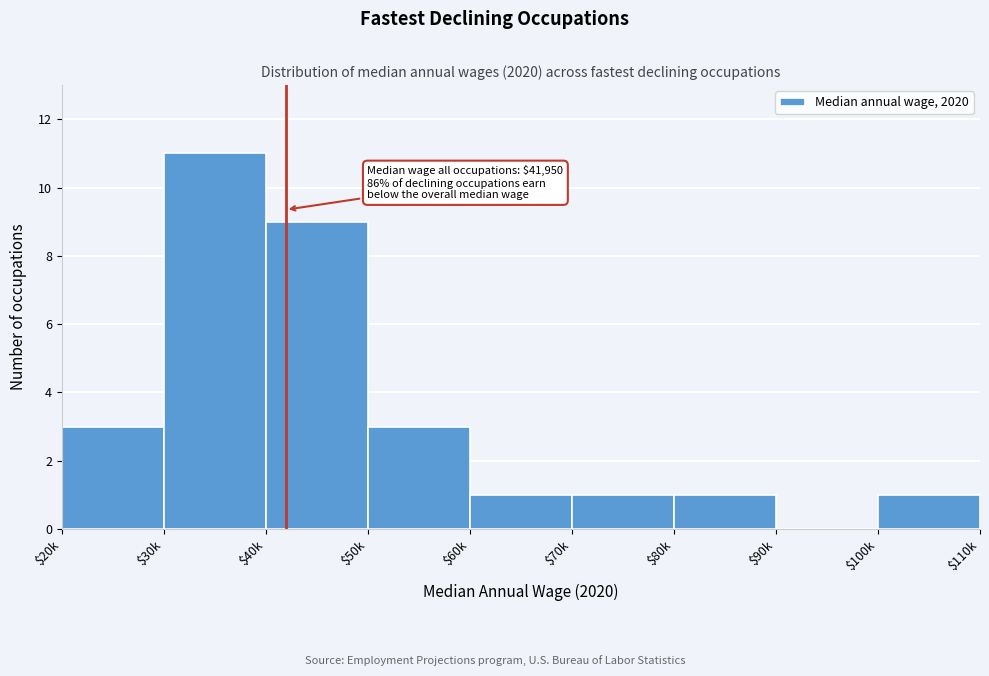

Which label corresponds to the largest value in the chart?

$30k